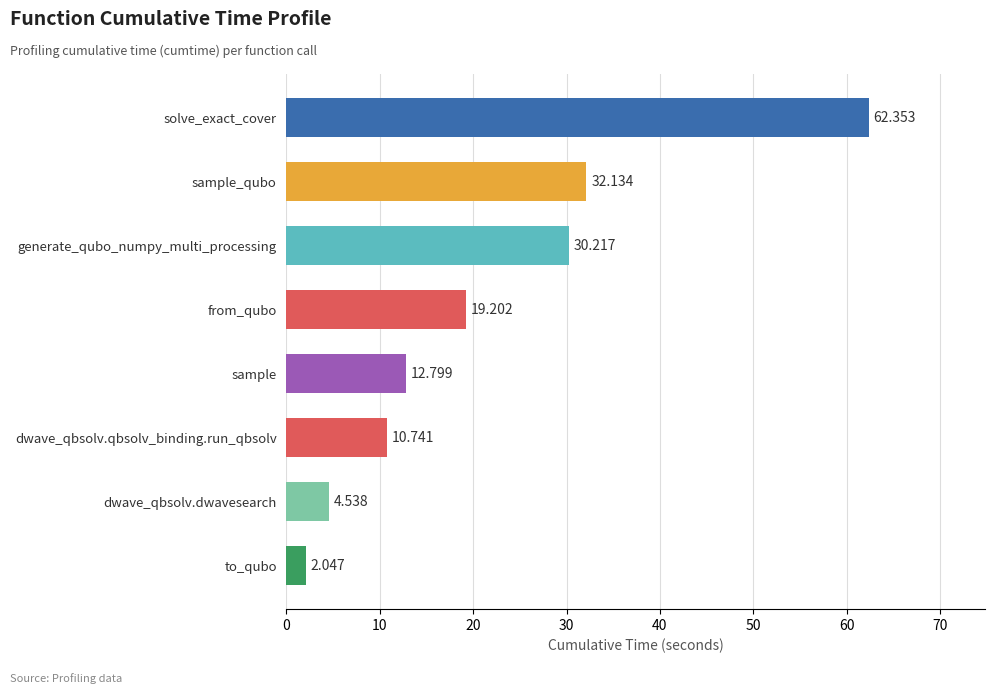

Where is the data nearest to the value 32?

sample_qubo